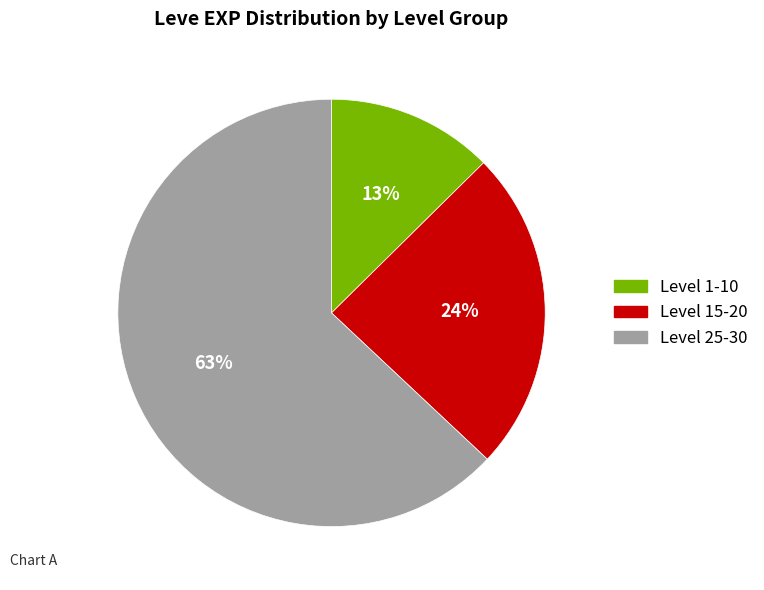

Which has a higher value, Level 1-10 or Level 25-30?

Level 25-30